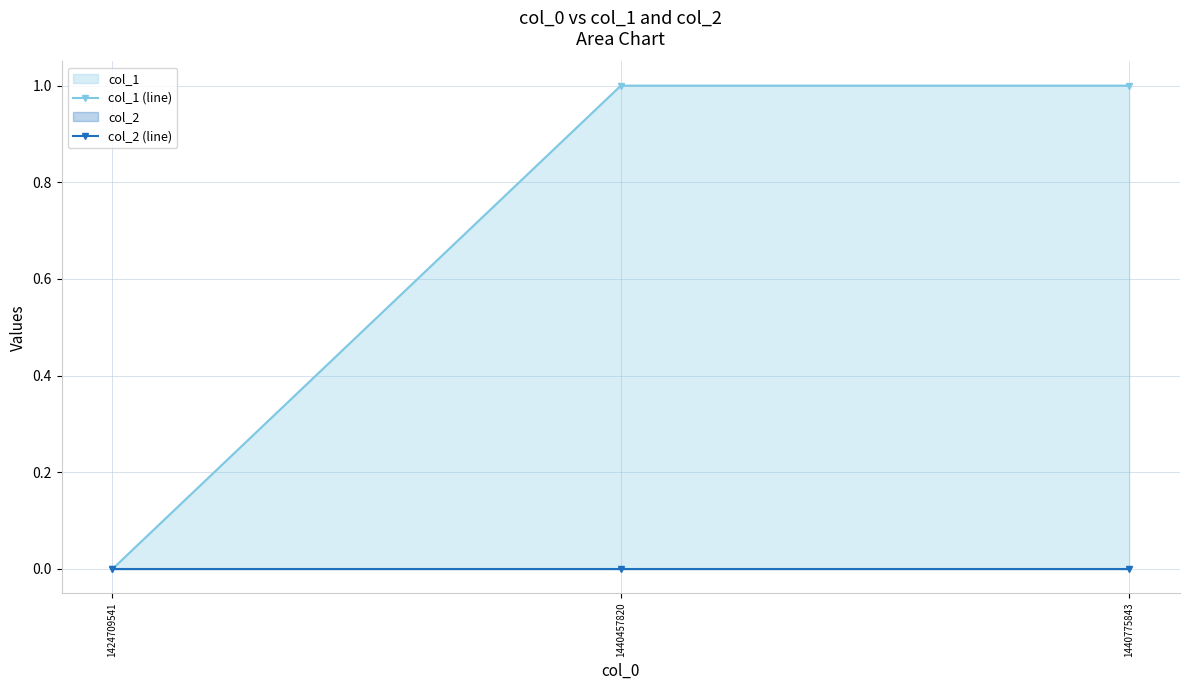

Reading left to right, what are all the values shown in this chart?

col_1 (line): 1424709541=0	1440457820=1	1440775843=1
col_2 (line): 1424709541=0	1440457820=0	1440775843=0